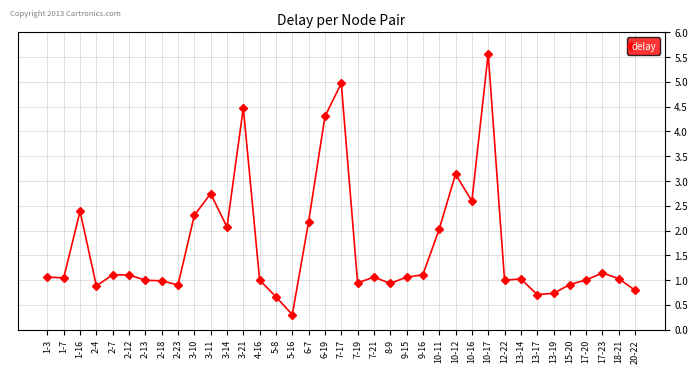

True or false: the data has more than 0 interior local peaks.

True